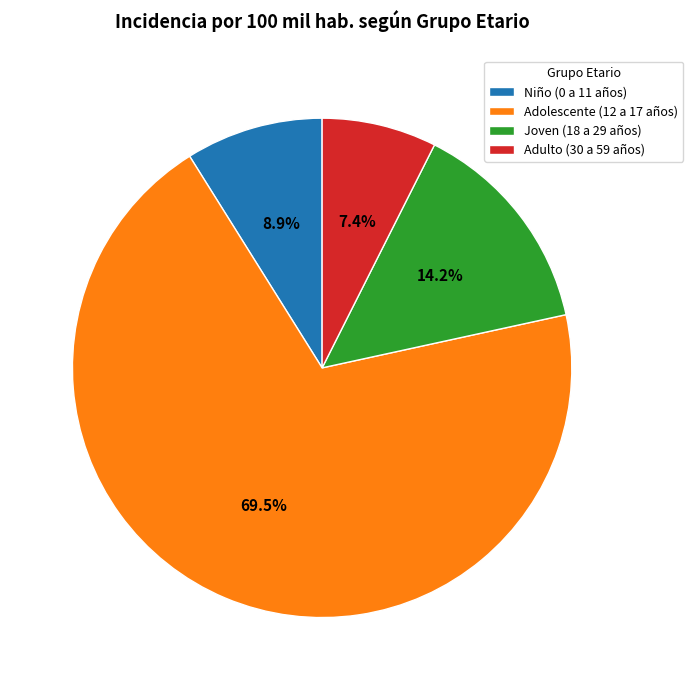

Is there a majority slice in this chart?

Yes